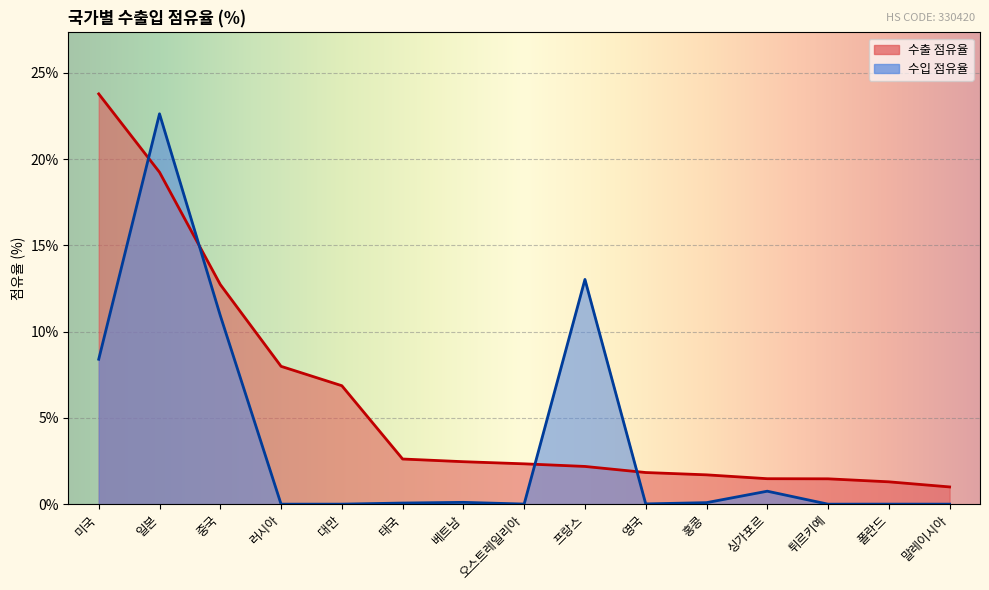

Which series has the largest total across all categories?

수출 점유율